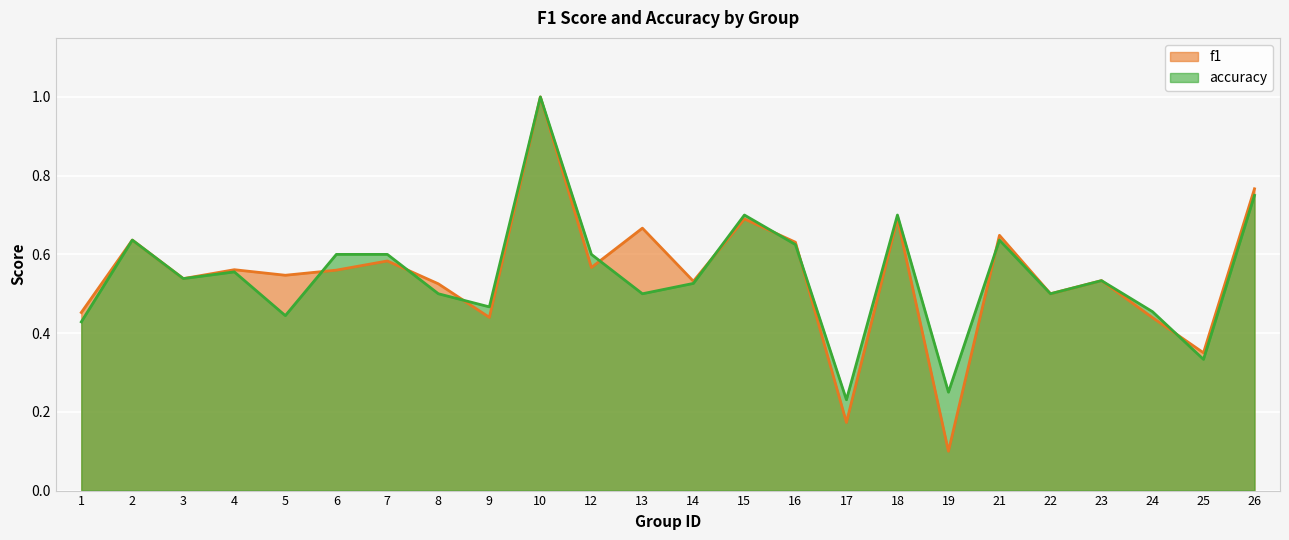

Which label corresponds to the largest value in the chart?

10